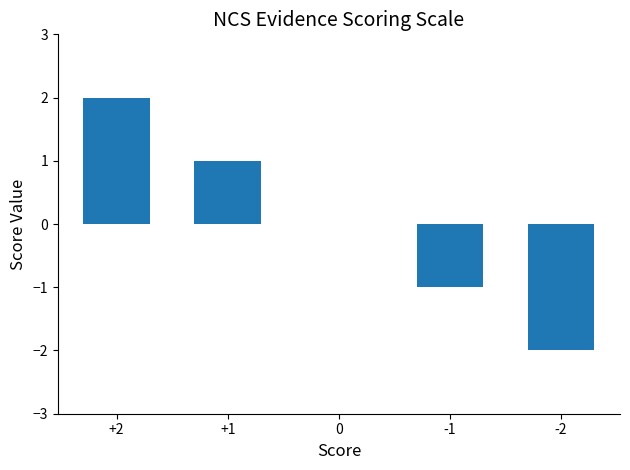

Count the number of categories in the chart.

5